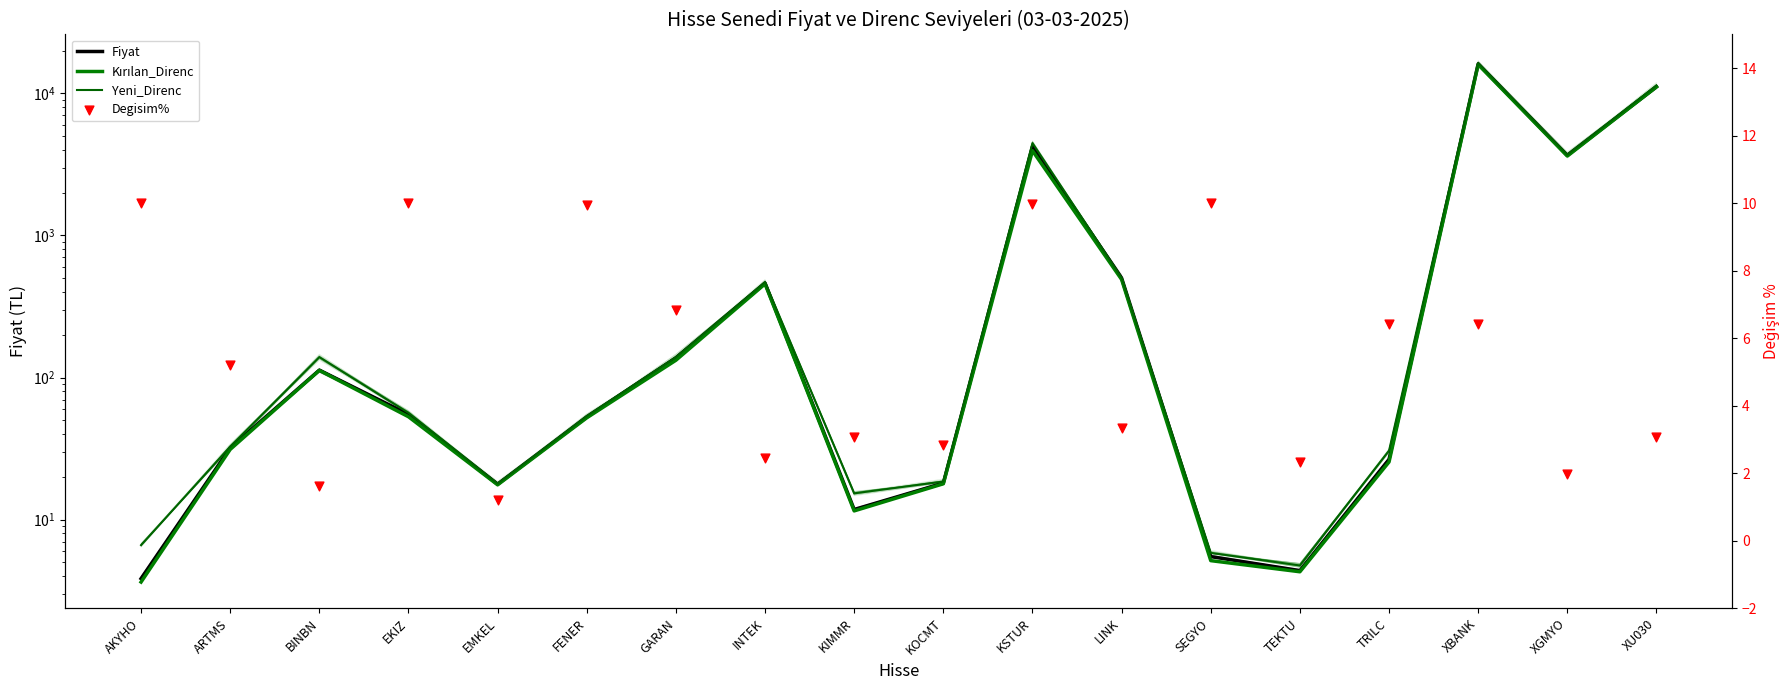

Which series contains the highest Y value?

Yeni_Direnc